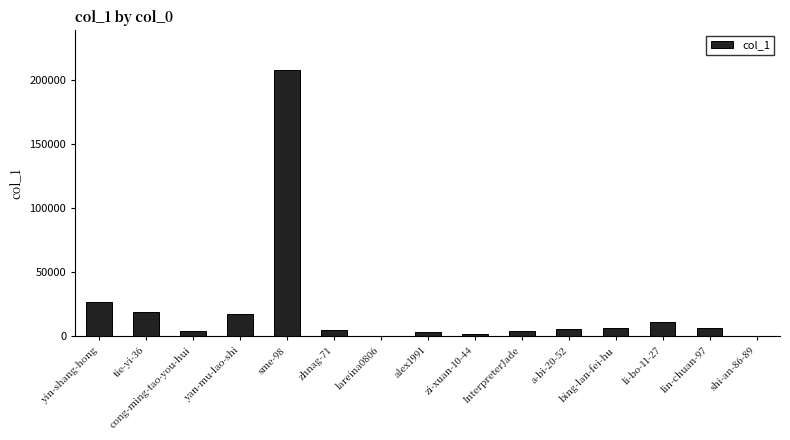

What is the sum of the values at bing-lan-fei-hu and yan-mu-lao-shi?

23895